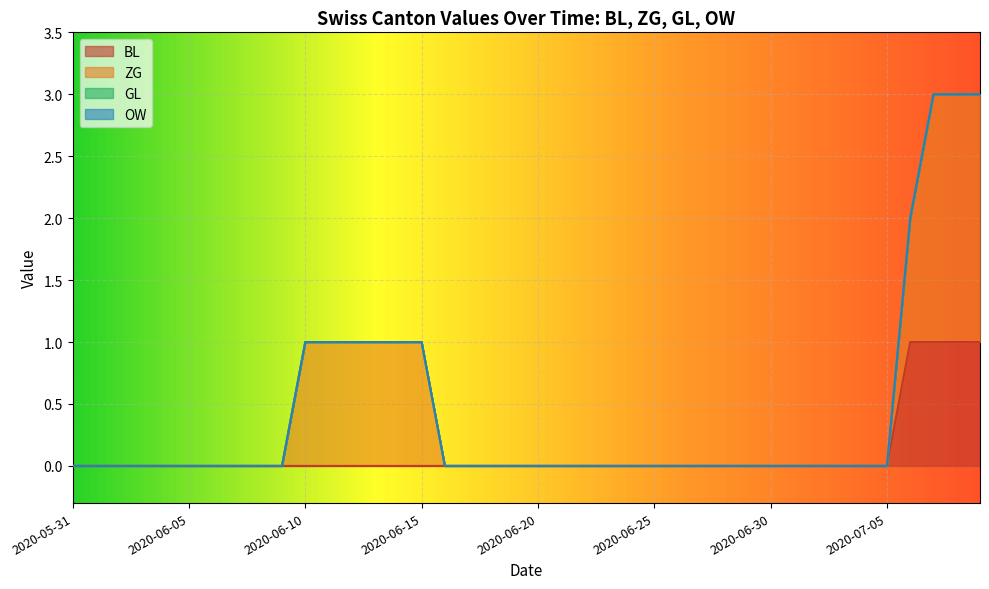

The GL series shows 0 at 2020-06-13. True or false?

True